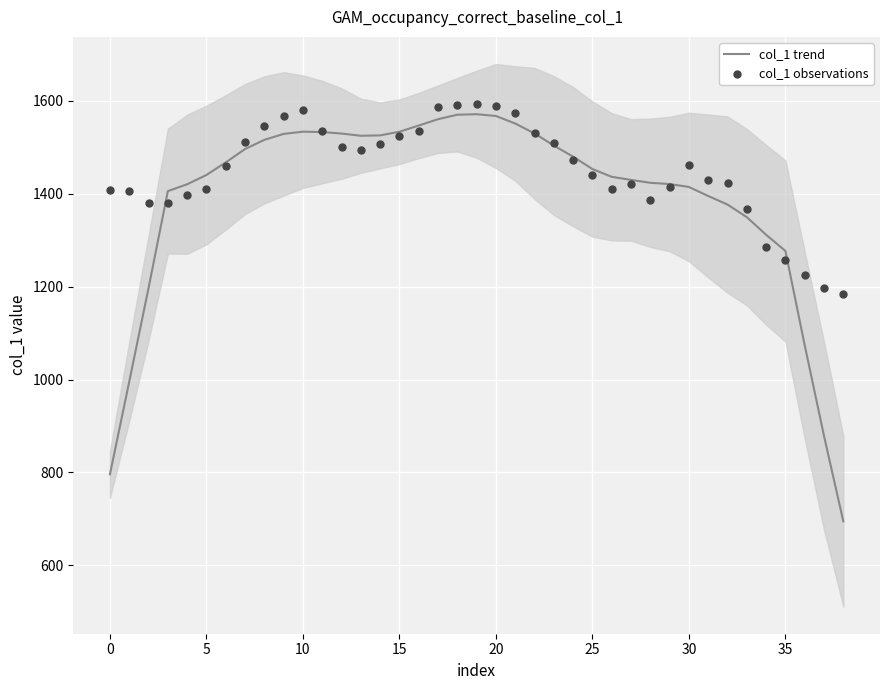

What are all the series names shown in the legend?

col_1 trend, col_1 observations